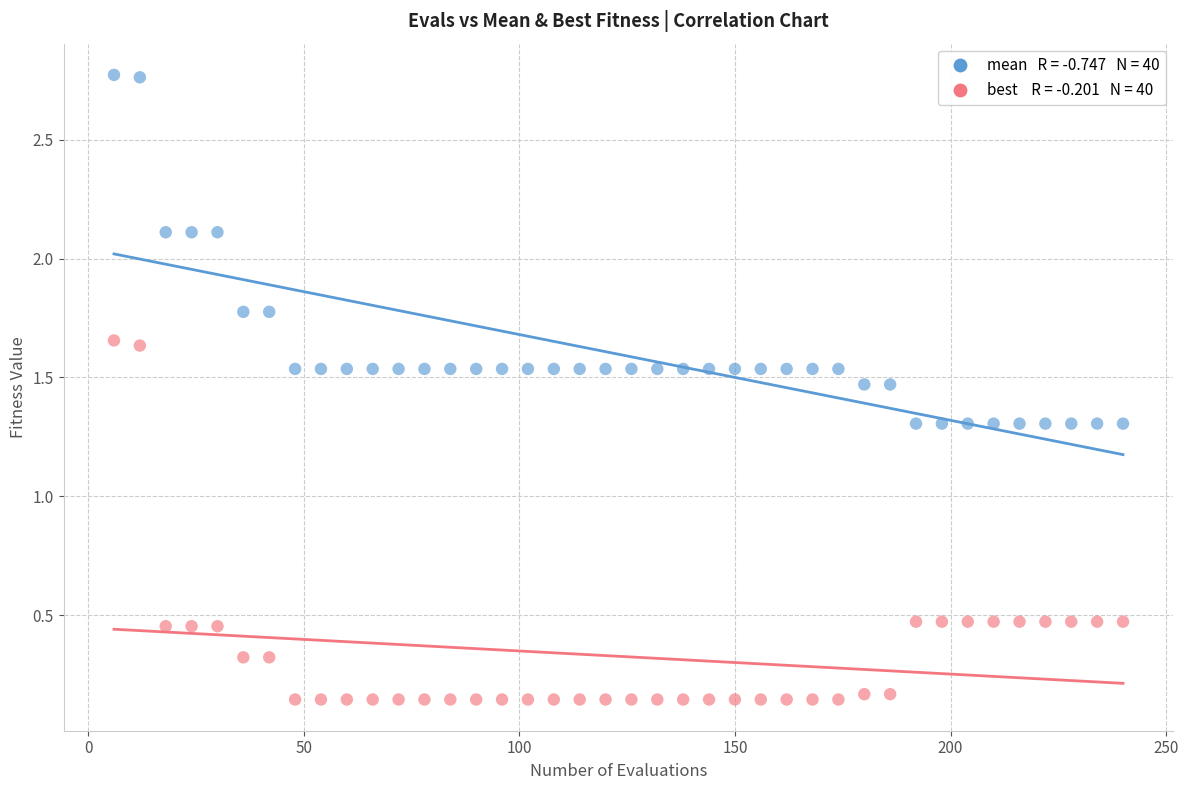

Across all data points, what is the range of X values (max minus min)?

234.0